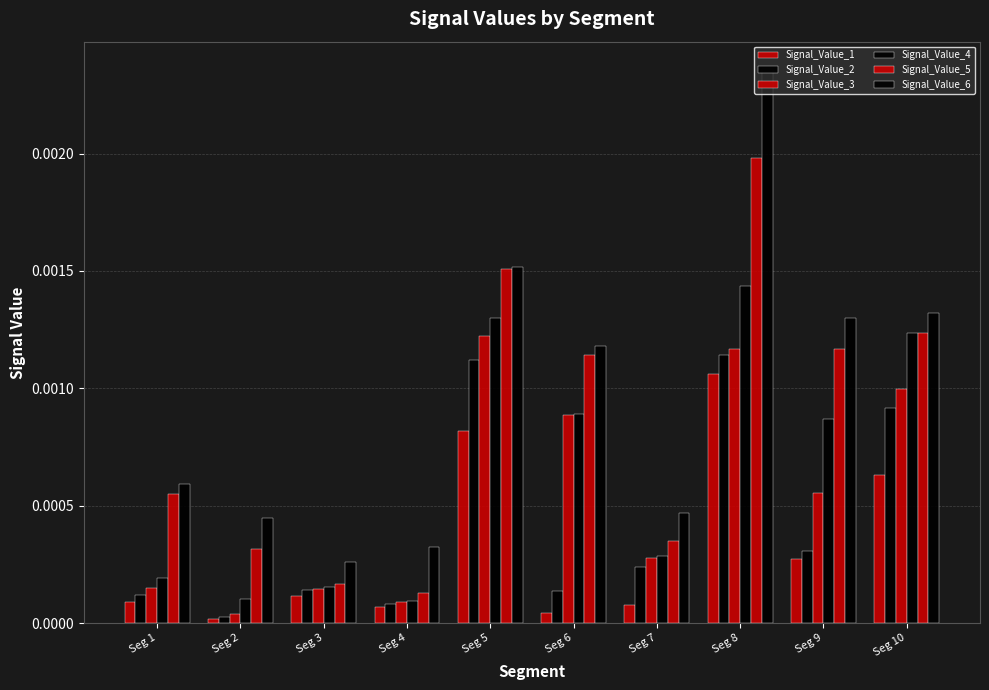

At Seg 8, list the series in order from largest to smallest.

Signal_Value_6, Signal_Value_5, Signal_Value_4, Signal_Value_3, Signal_Value_2, Signal_Value_1